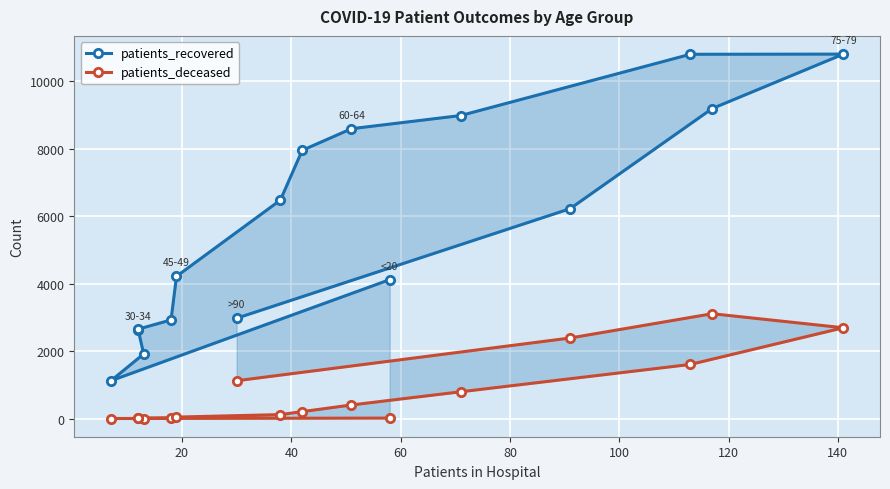

At which label does patients_deceased reach its minimum?

20